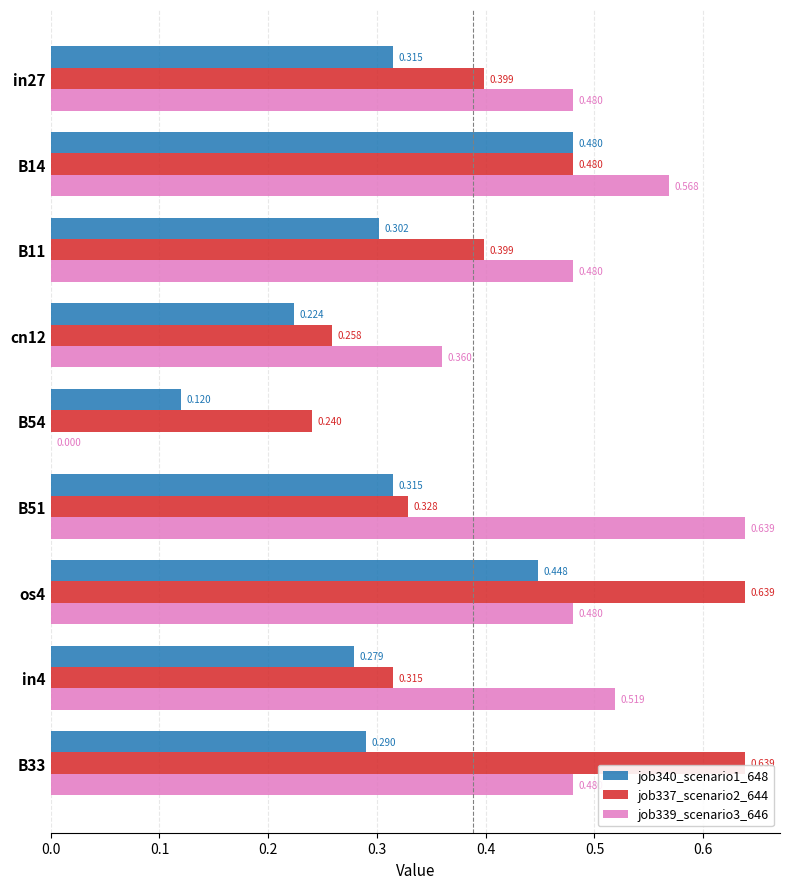

Is the value of job339_scenario3_646 at B11 greater than the value of job337_scenario2_644 at in4?

Yes